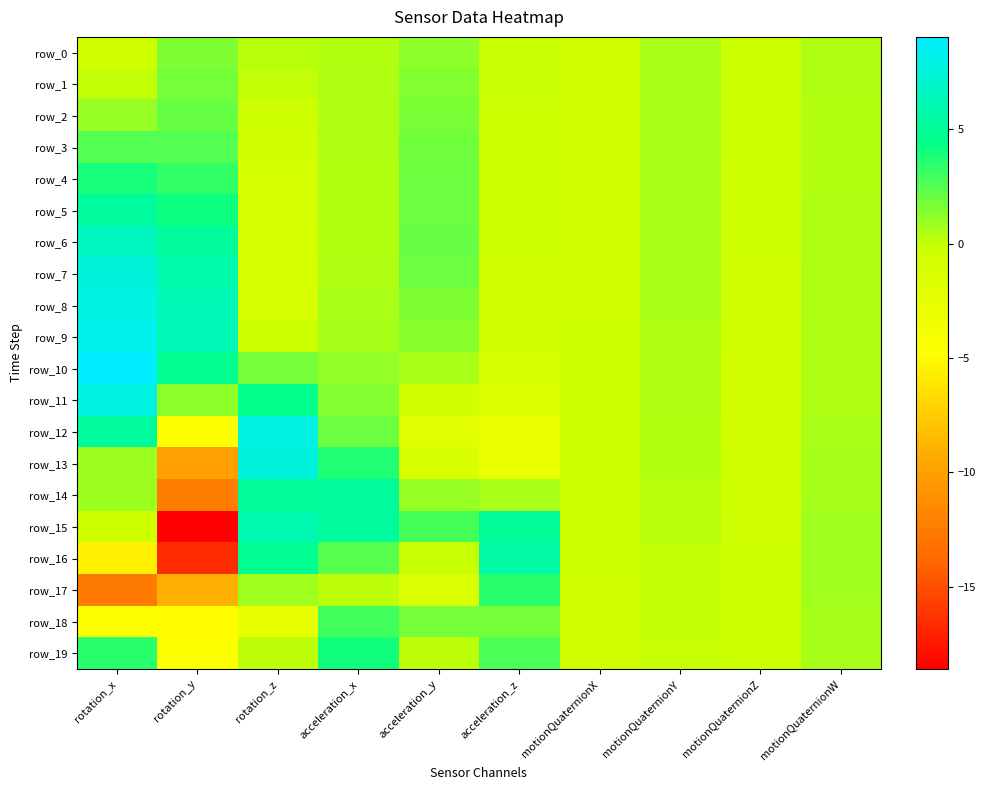

What is the total value across all series at acceleration_y?

17.6